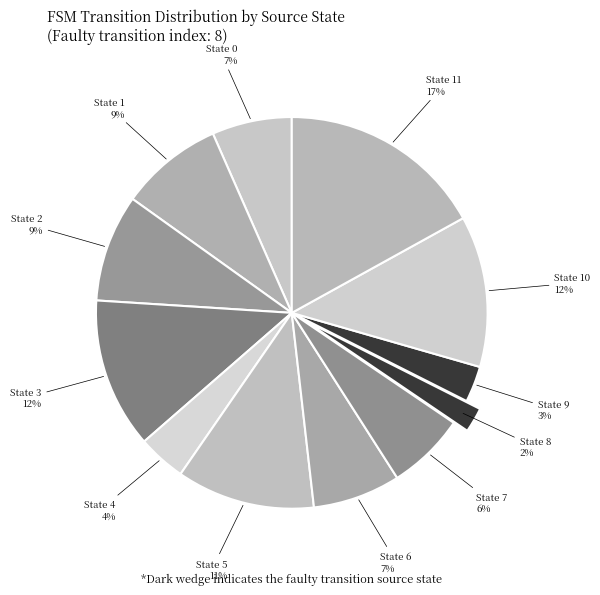

How many slices are in this pie chart?

12